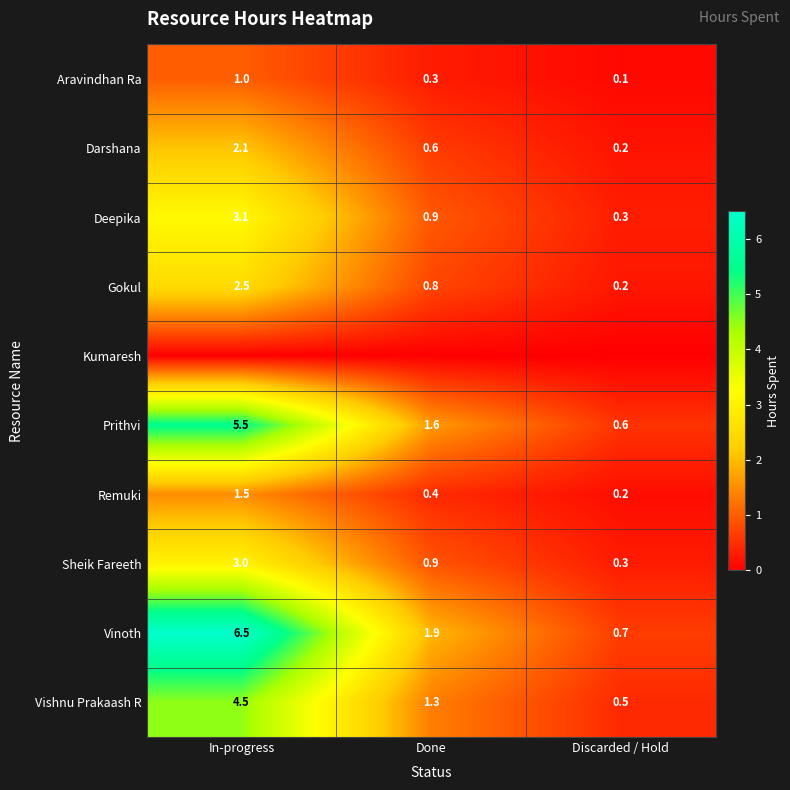

What is the average value of the Vishnu Prakaash R series?

2.1